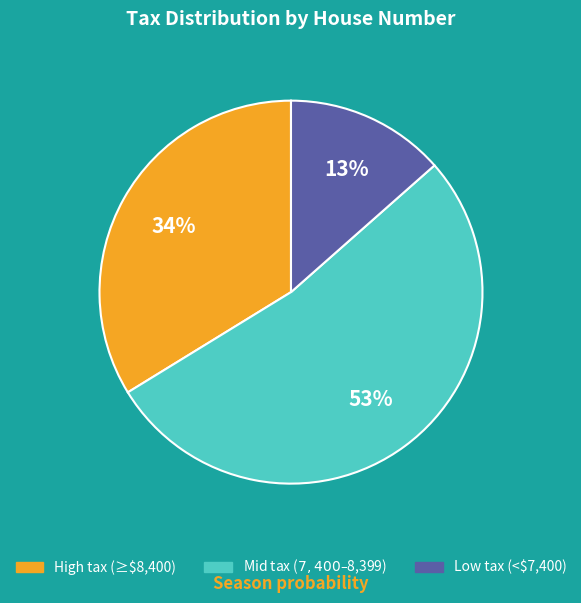

Is there any slice that represents more than half of the pie?

Yes